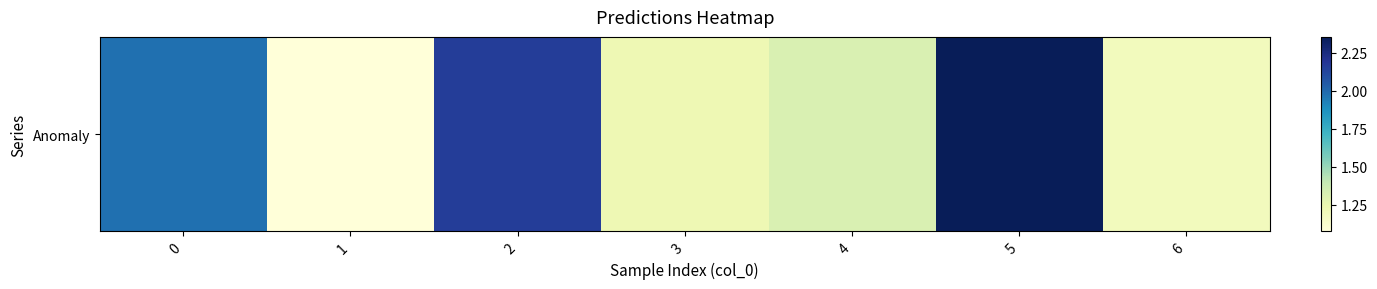

At which label is the value closest to 1?

1